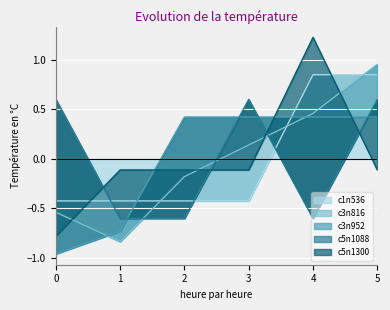

Is it true that c1n536 equals 1.4 at 4?

False